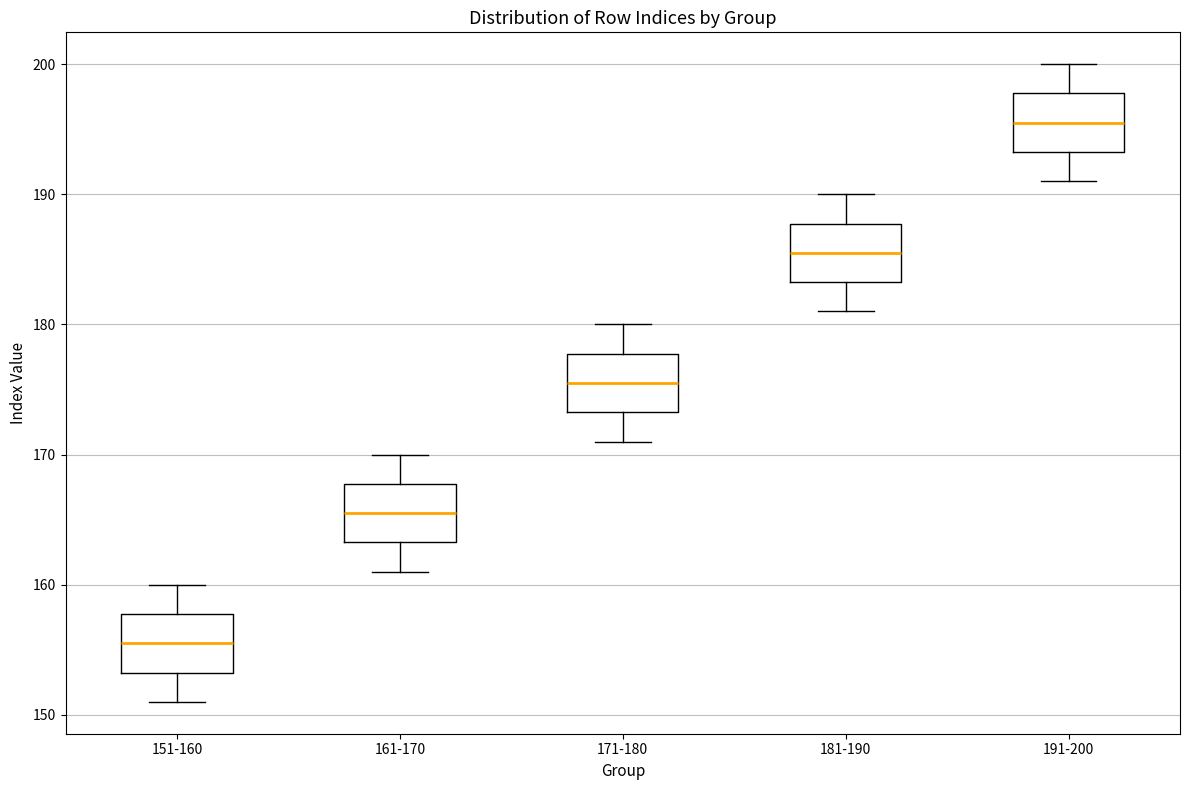

Where does the median line of the box for 171-180 sit on the y-axis? The values are not printed on the chart, so give them approximately, as read against the axis.

176